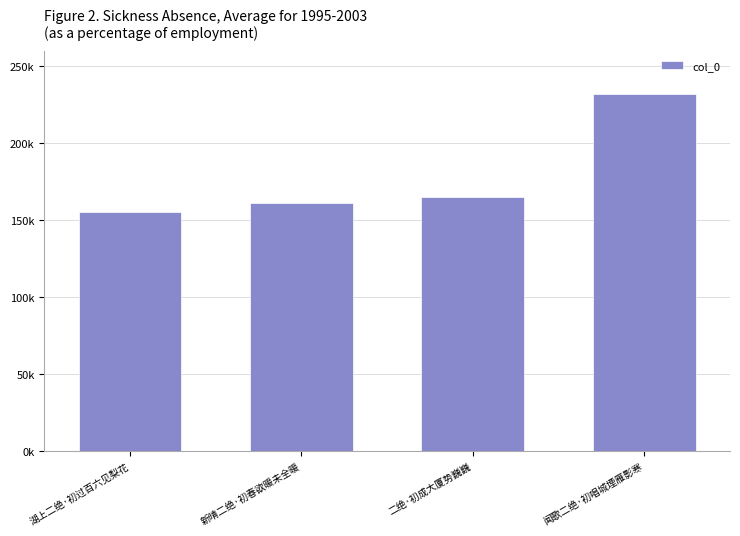

Between 二绝·初成大厦势巍巍 and 新晴二绝·初春欲暖未全暖, which is larger?

二绝·初成大厦势巍巍